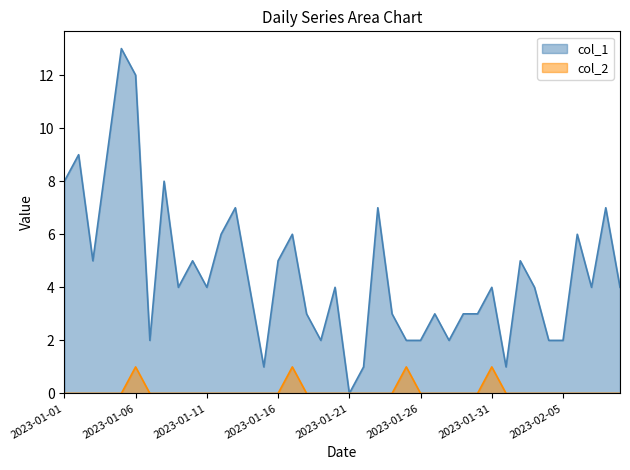

At which label does col_2 reach its minimum?

2023-01-01